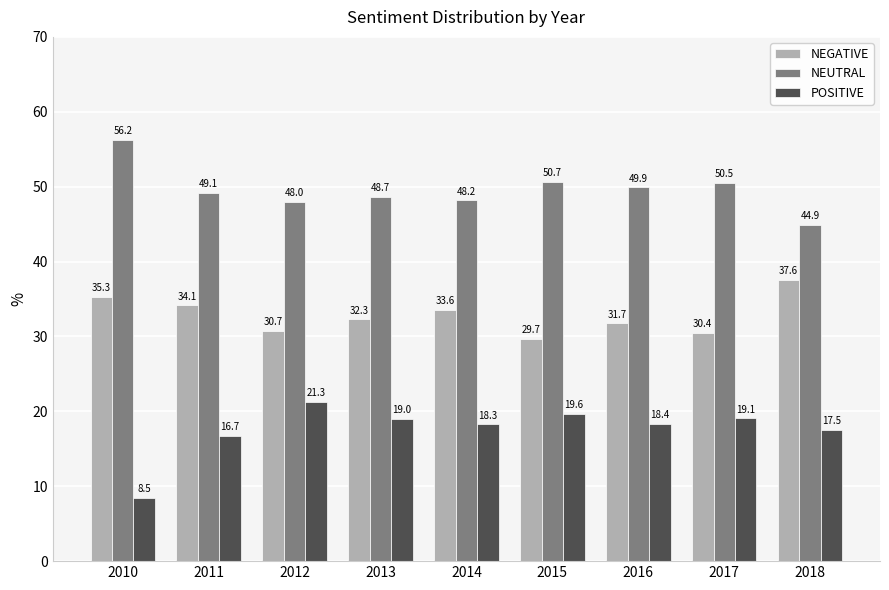

Does the chart contain stacked bars?

No